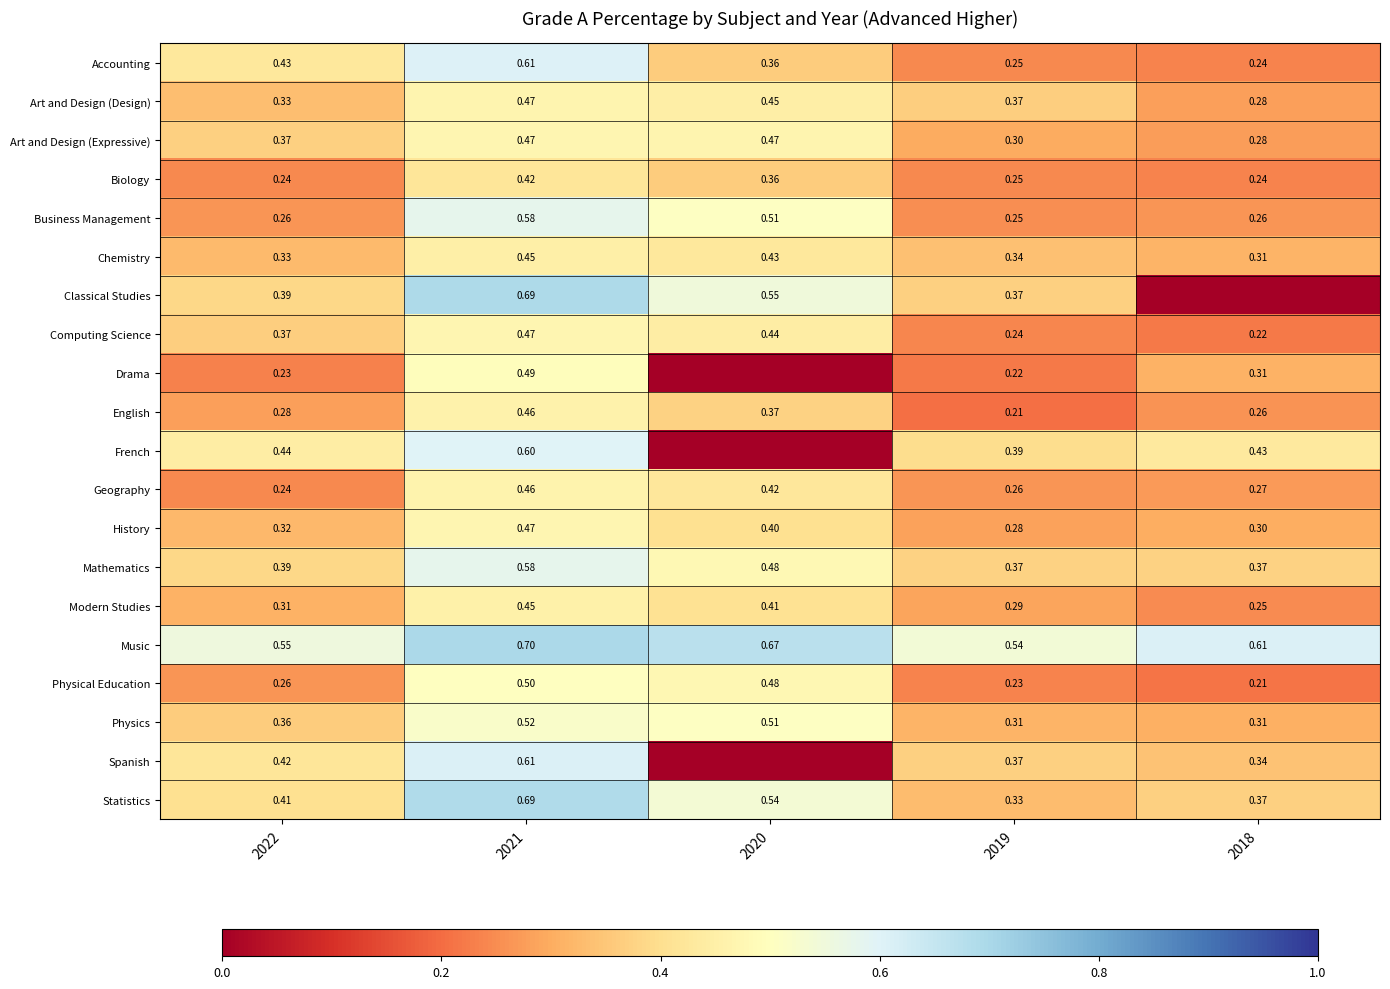

Between 2022 and 2021, which series saw the biggest shift?

Business Management